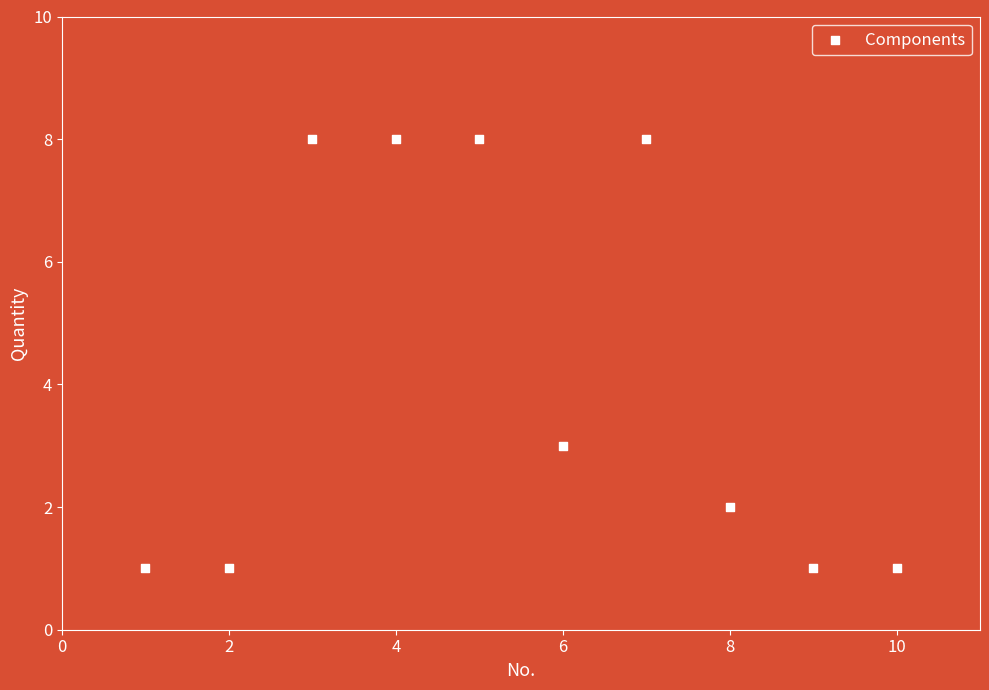

What is the average X value?

6